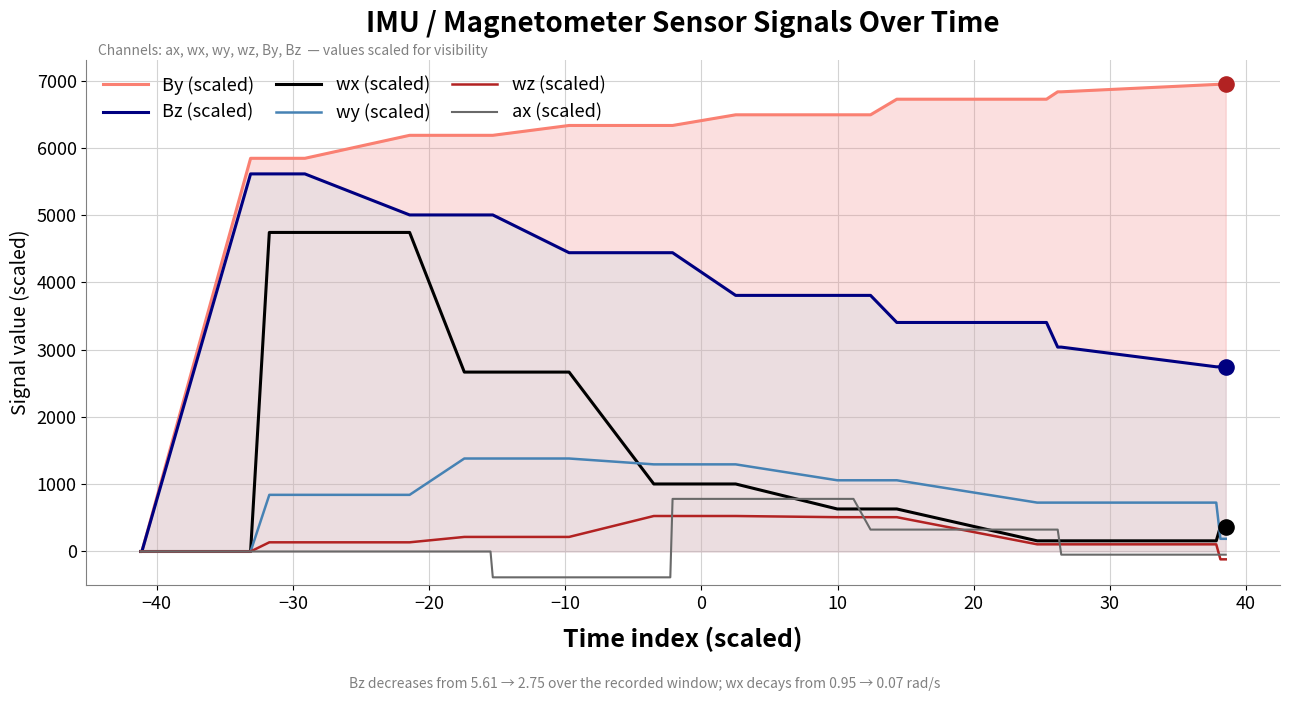

Which series has the largest total across all categories?

By (scaled)